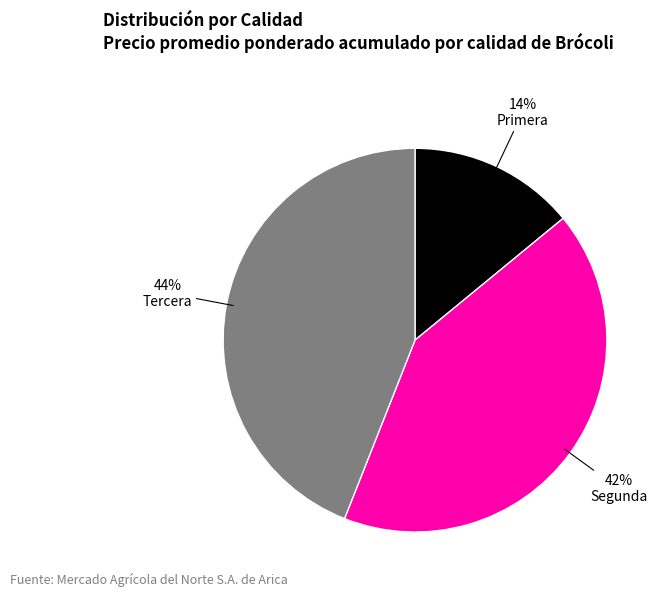

To the nearest percent, what is the average slice percentage?

33%